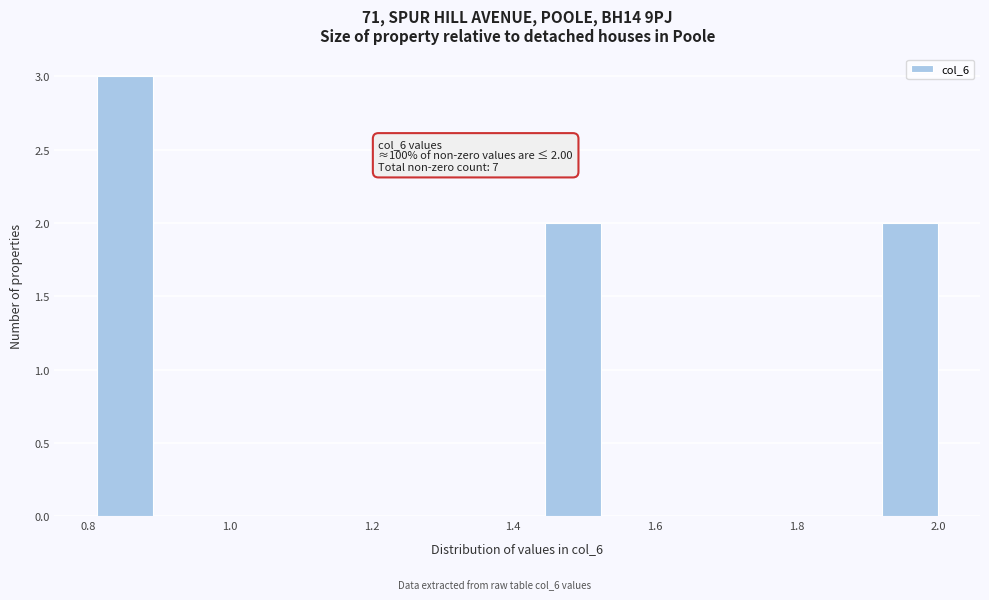

Read against the x-axis, roughly where is the centre of the tallest bar?

0.86